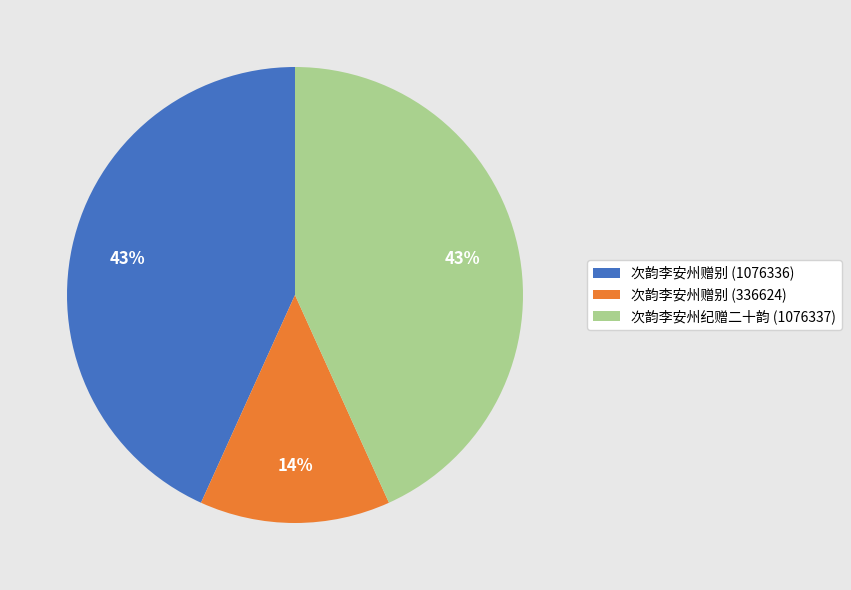

Which slice is the smallest?

次韵李安州赠别 (336624)